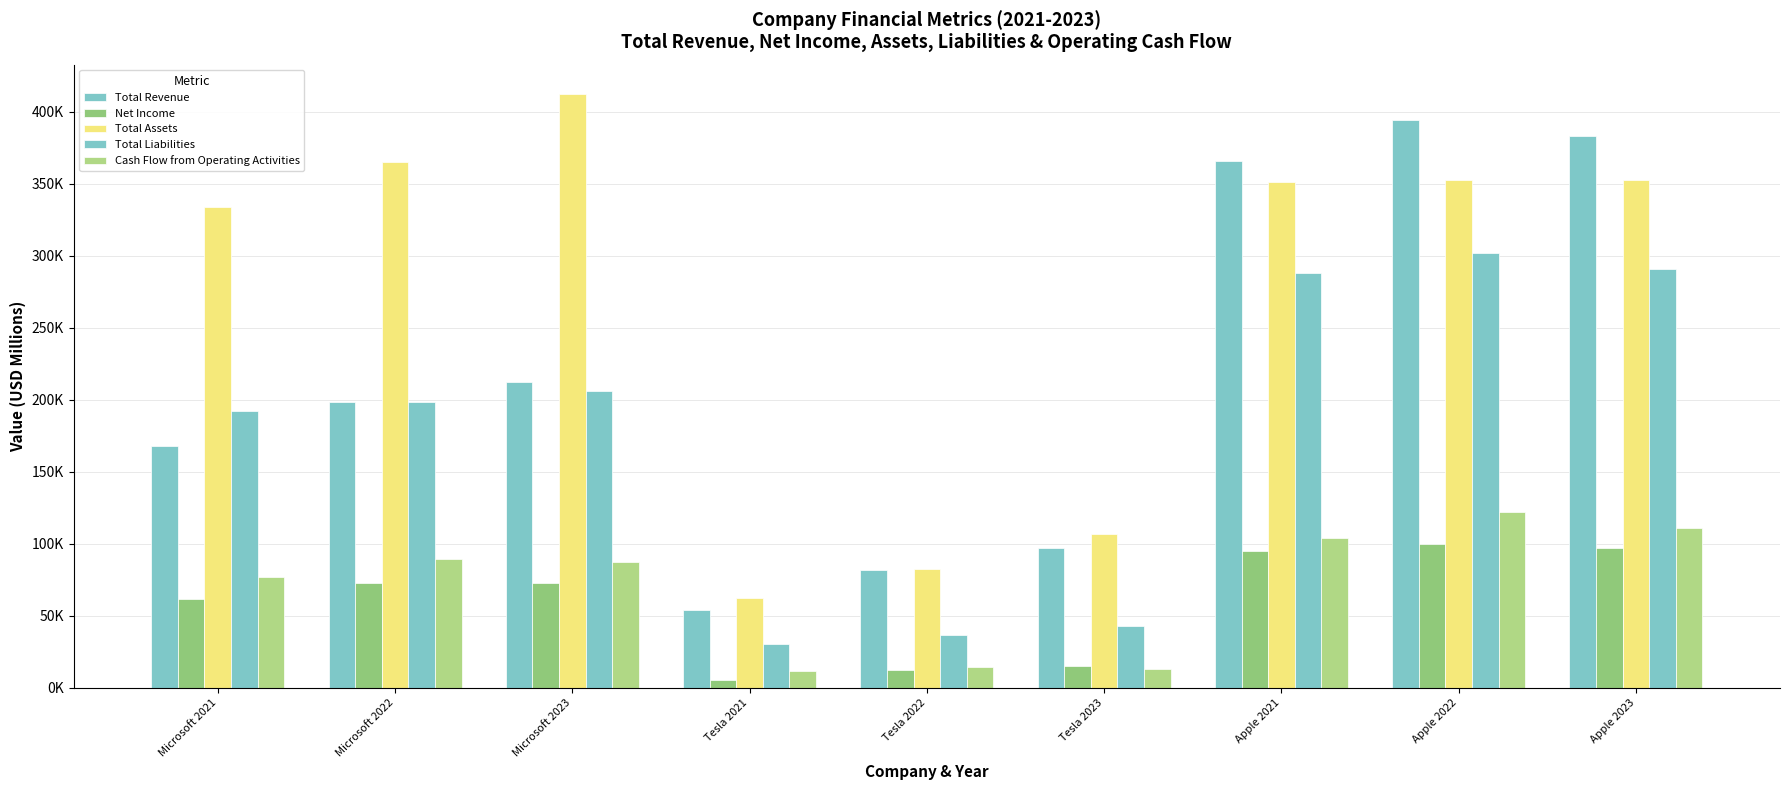

Are the bars grouped side by side (vs. stacked)?

Yes